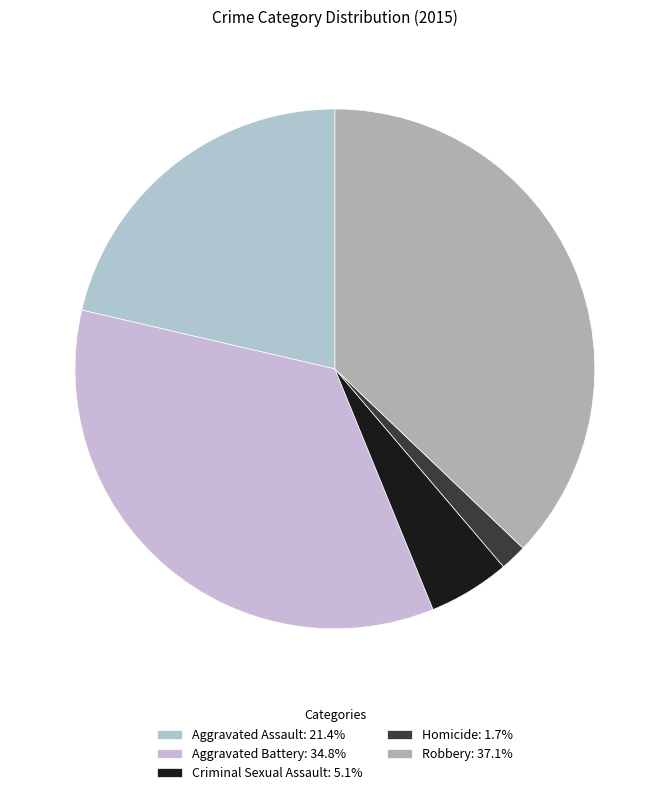

Which category has the biggest portion of the pie?

Robbery